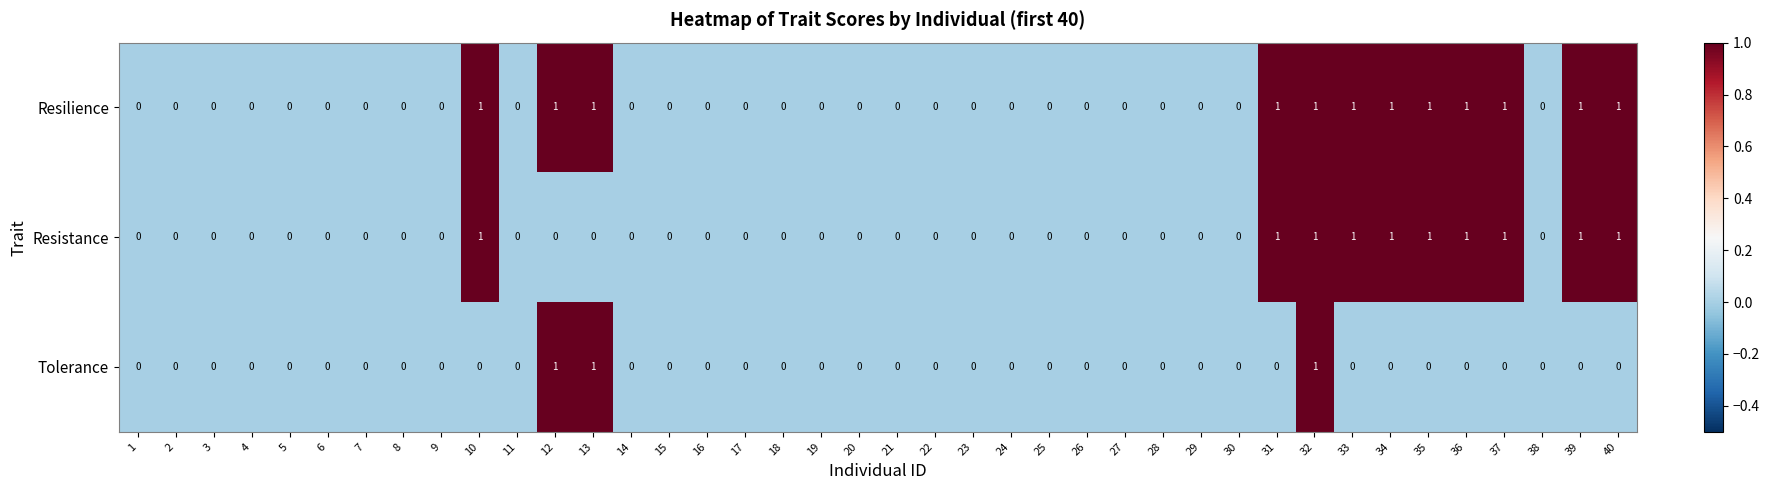

How many categories are shown in the chart?

40